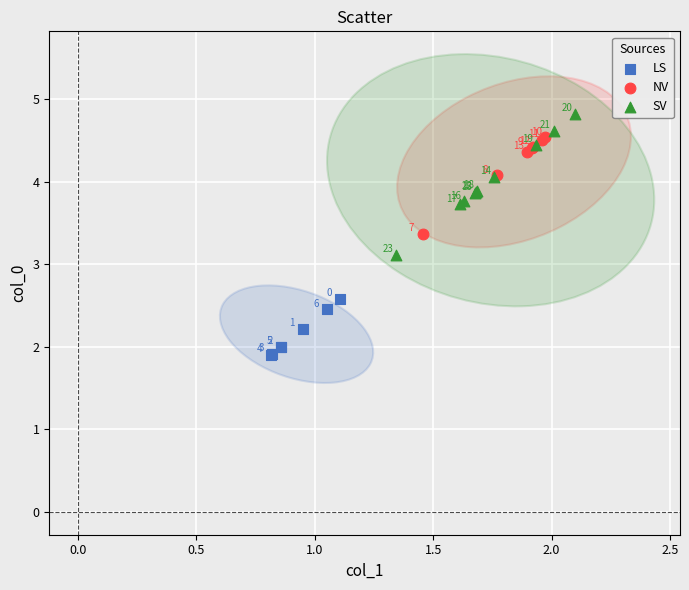

Which series reaches the minimum Y coordinate?

LS